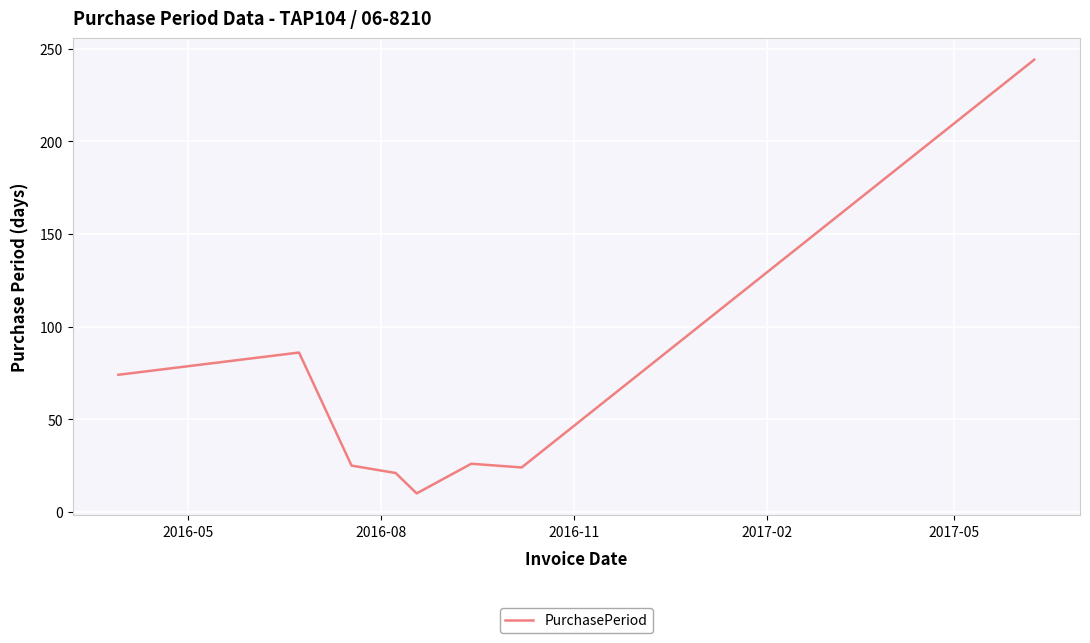

How many values are below 26?

4